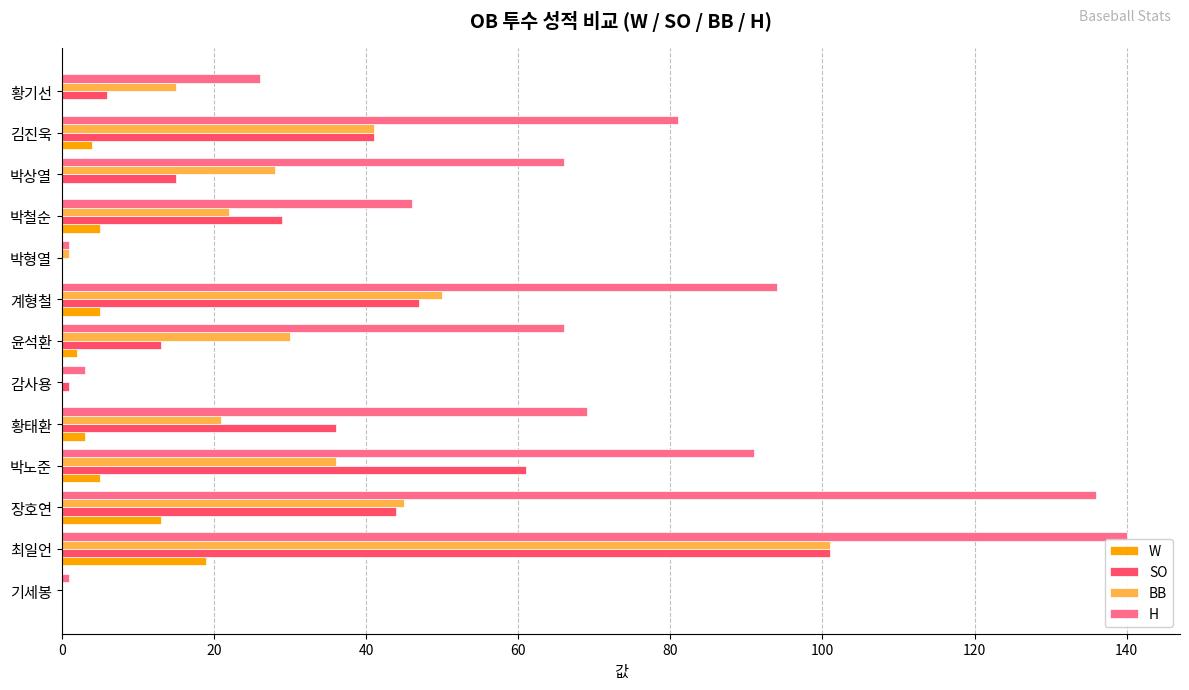

The value of BB at 황기선 is 15. True or false?

True